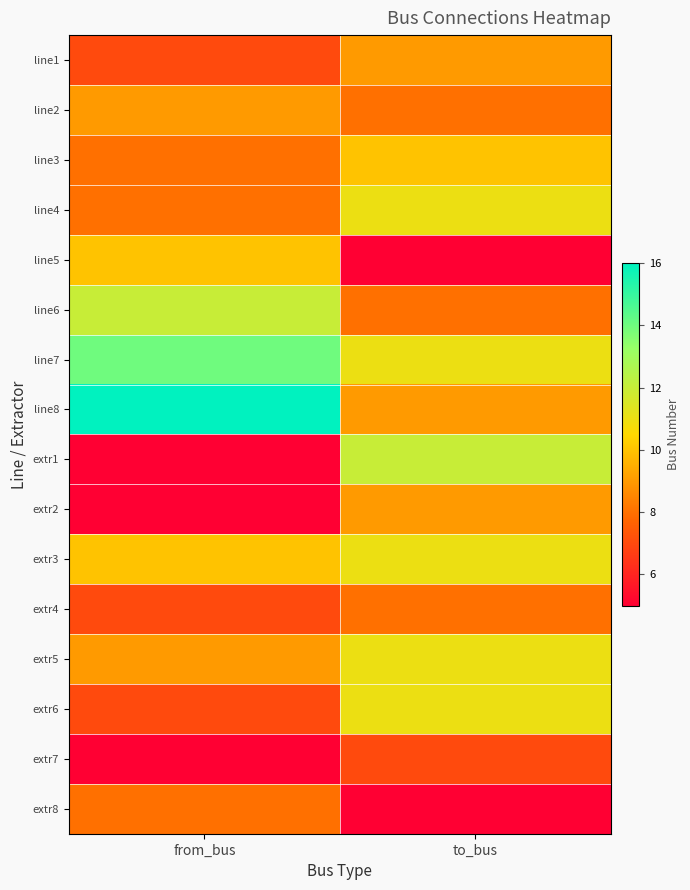

At how many categories does at least one series exceed 11?

2